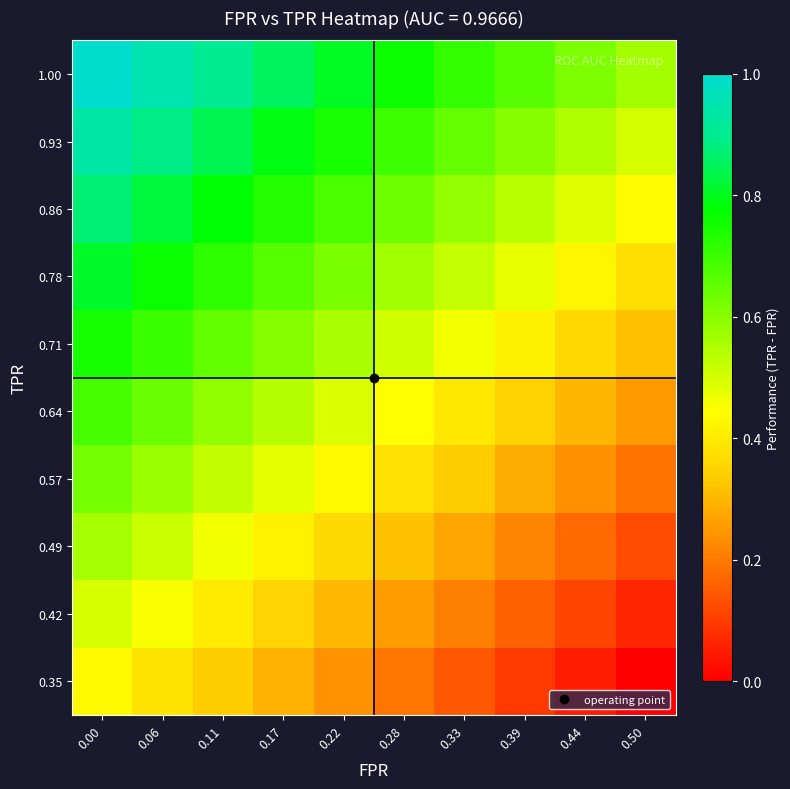

Count the number of data series in this chart.

10